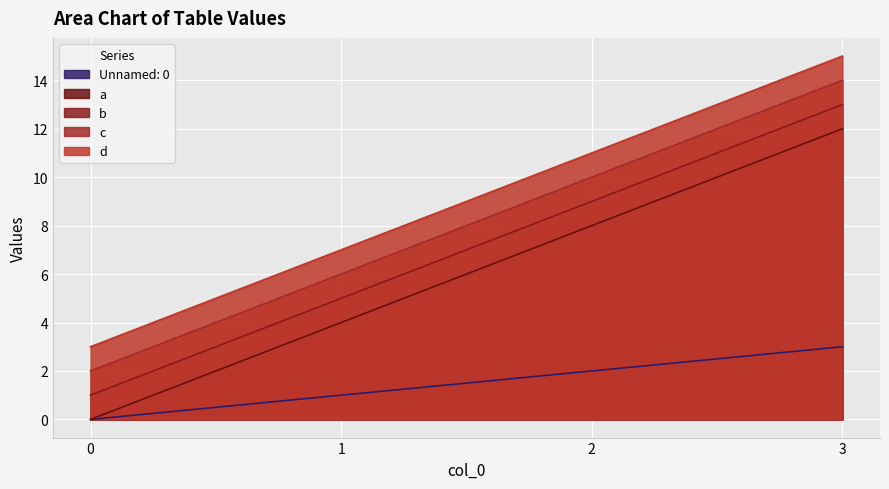

True or false: a and d cross at least once.

False